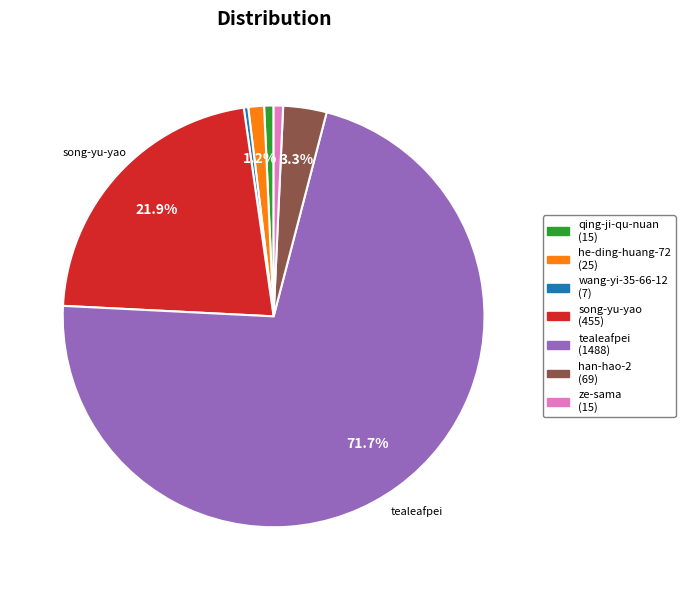

Which category has the biggest portion of the pie?

tealeafpei